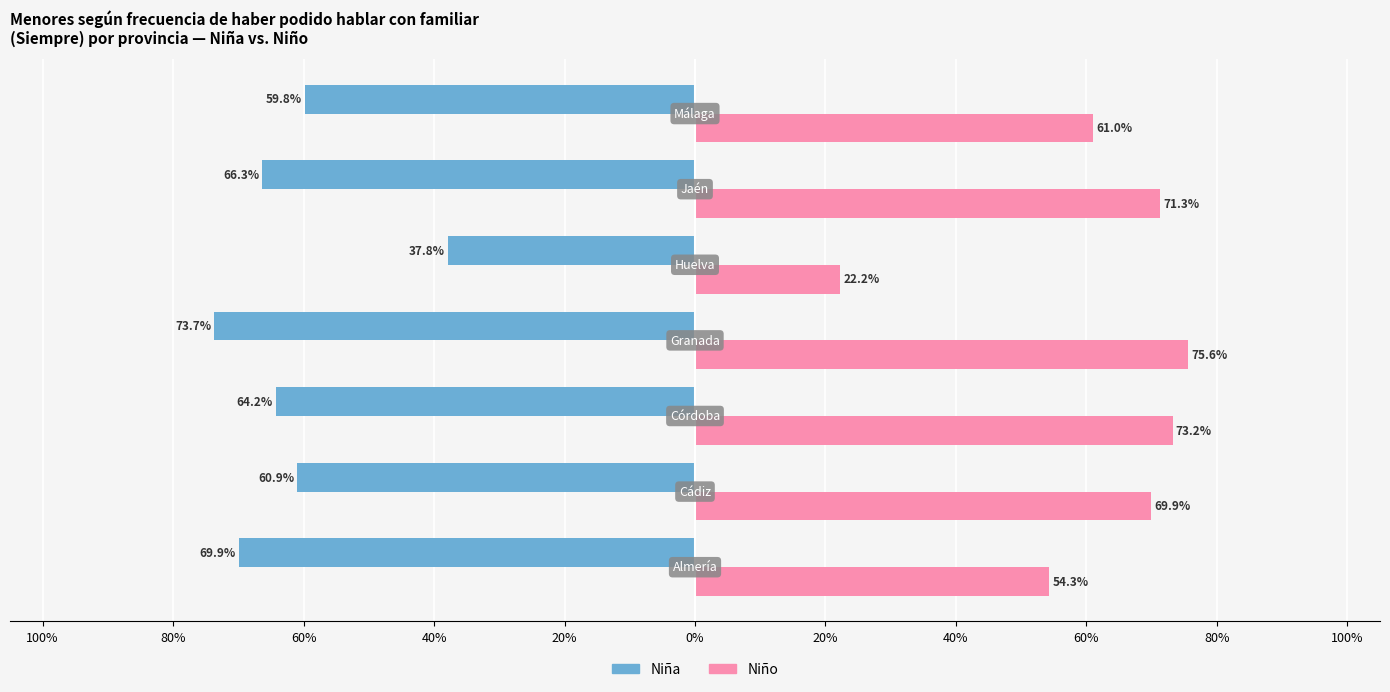

Rank the series by their maximum value, from lowest to highest.

Niña, Niño